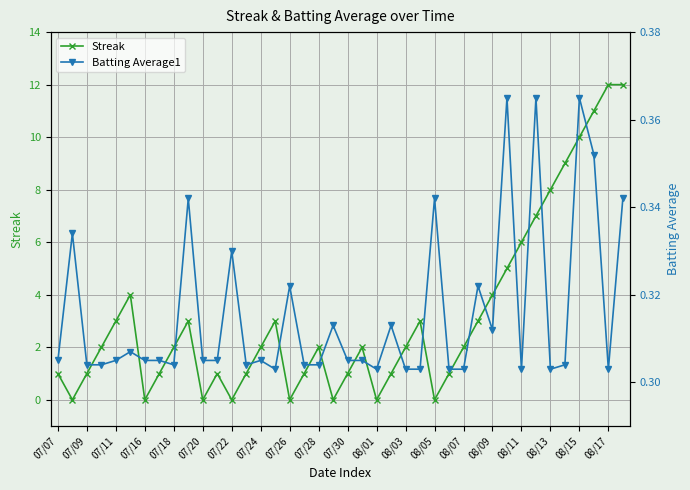

What is the difference between the maximum and minimum values in the Streak series?

12